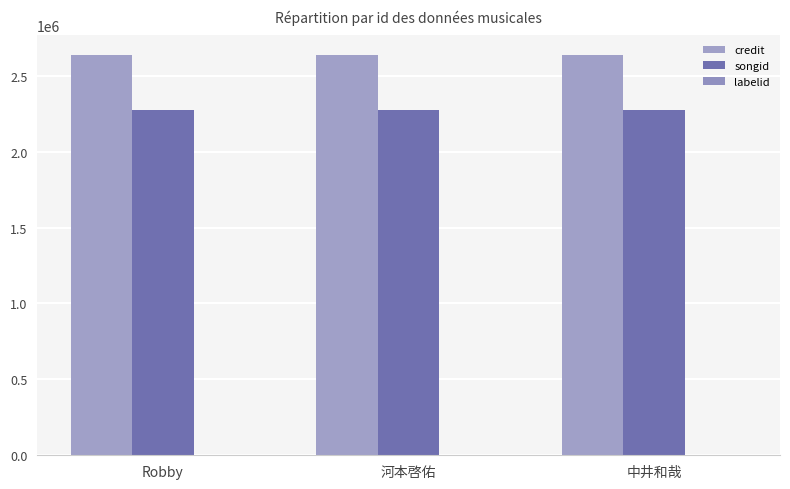

How many data points does each series have?

3